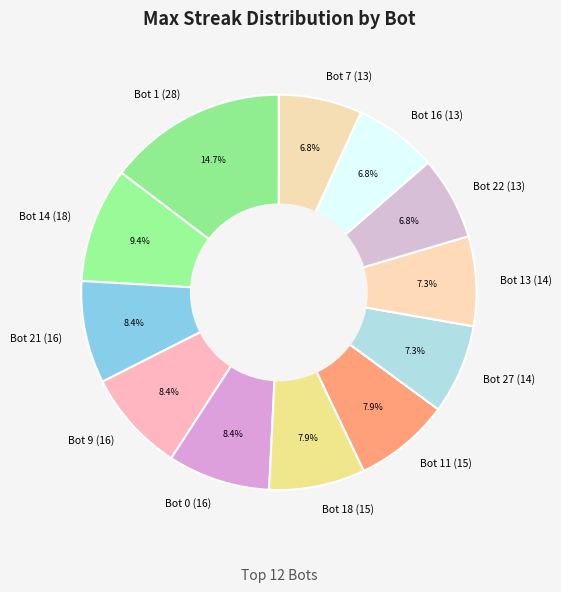

True or false: Bot 0 (16) accounts for 2% of the total.

False